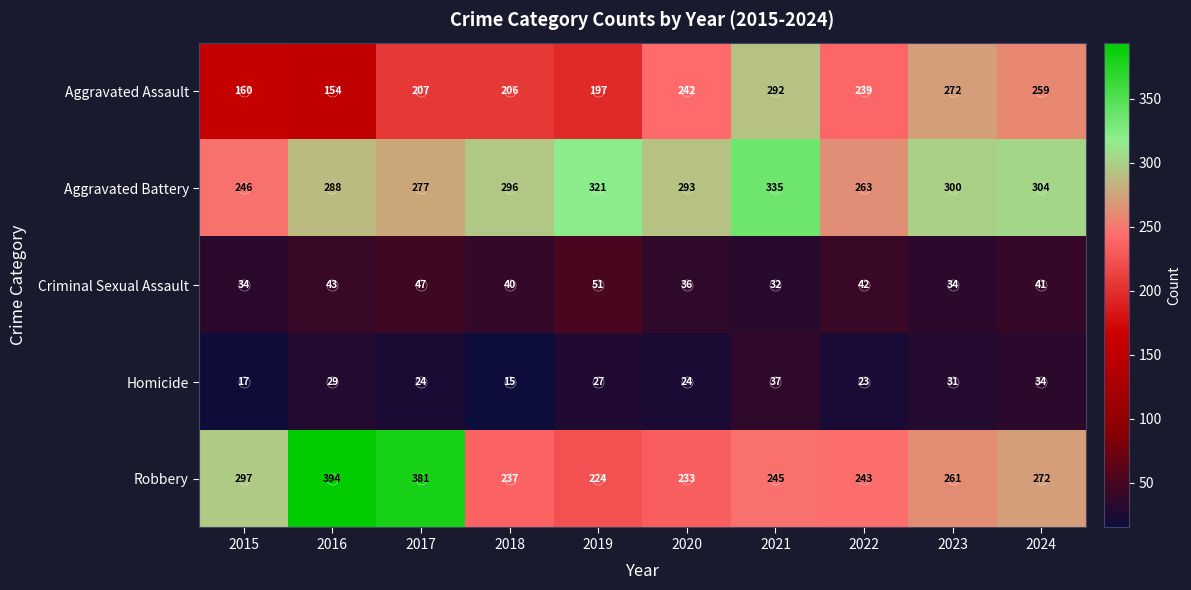

Which series has the largest total across all categories?

Aggravated Battery